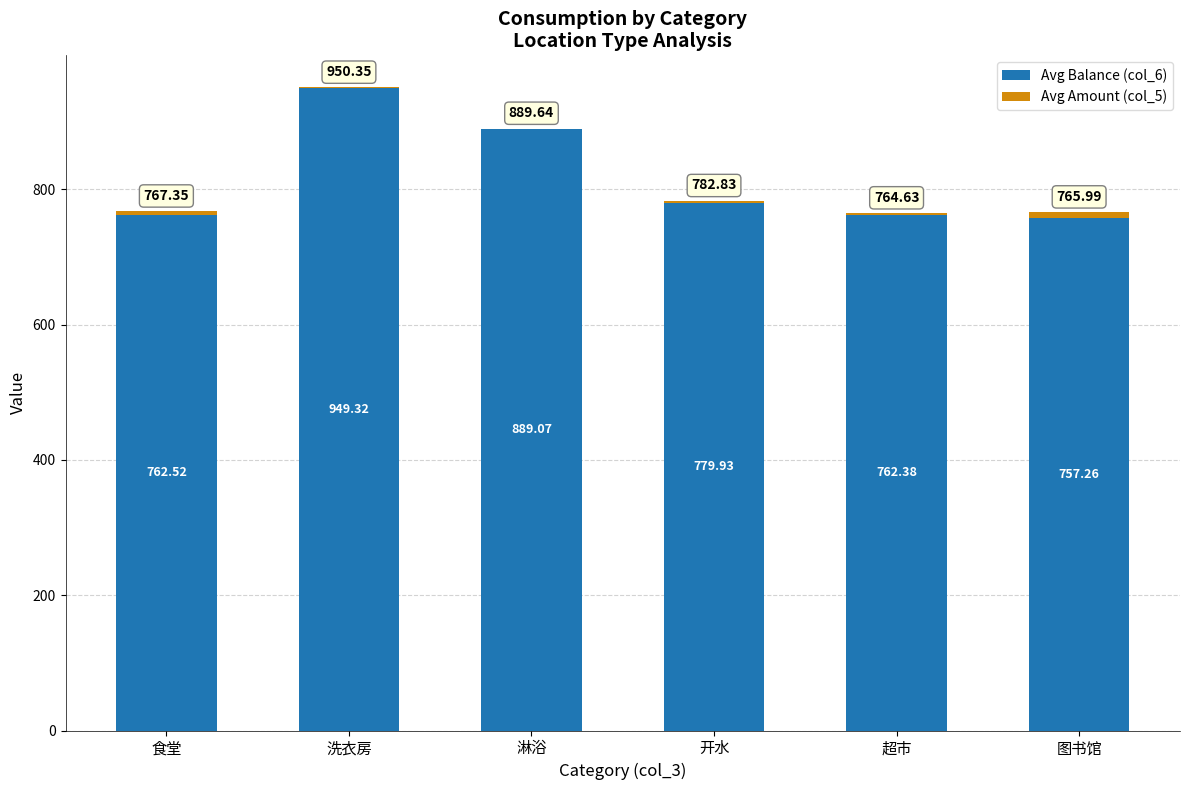

What is the total value across all series at 图书馆?

766.0